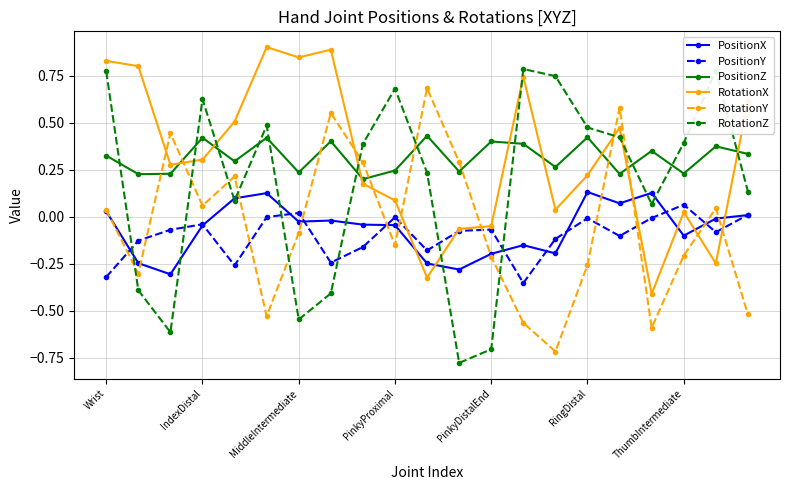

Does the chart have visible grid lines?

Yes